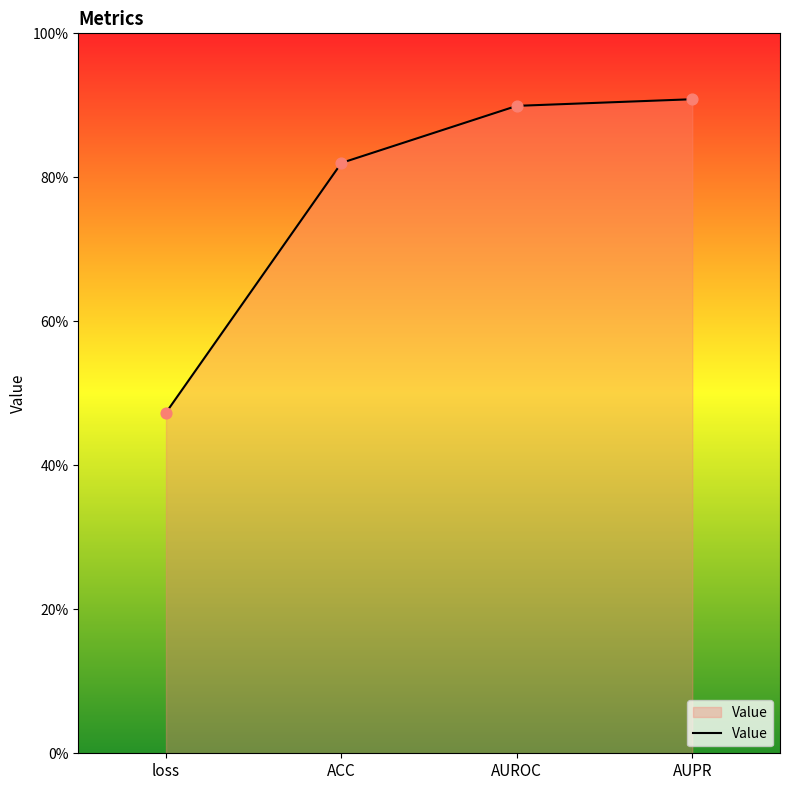

Which has a higher value, AUROC or loss?

AUROC